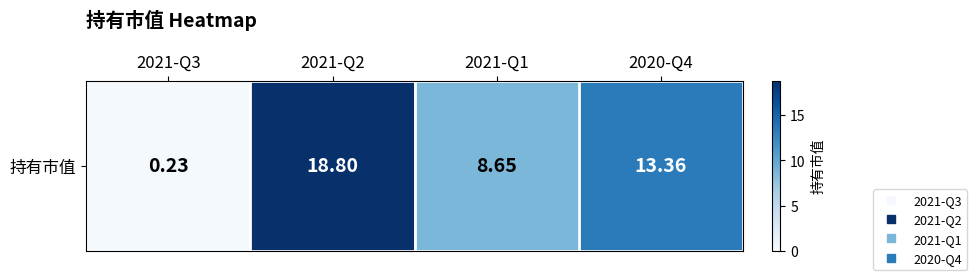

List the labels in order of value, smallest first.

2021-Q3, 2021-Q1, 2020-Q4, 2021-Q2